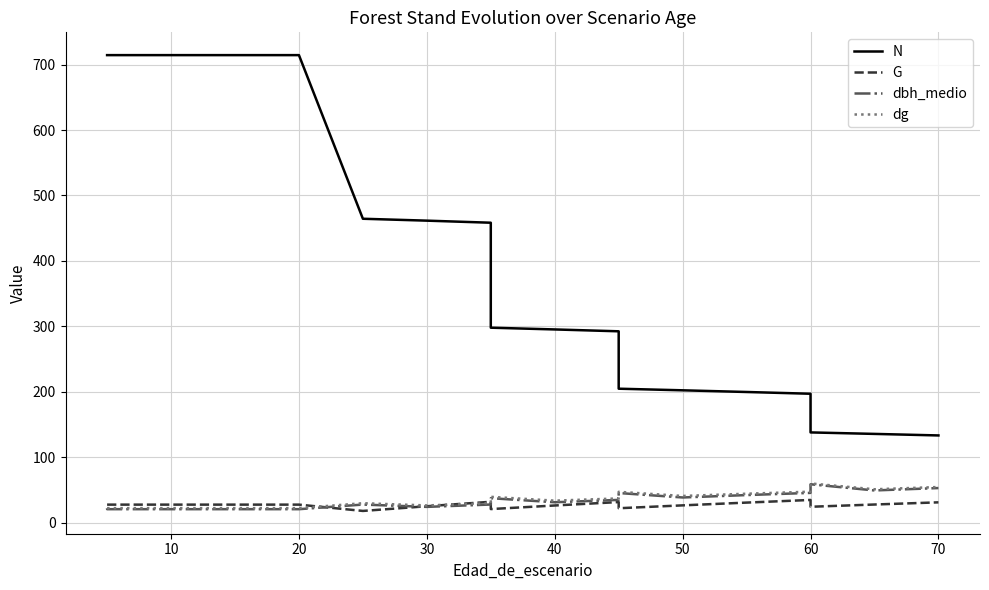

What are all the series names shown in the legend?

N, G, dbh_medio, dg